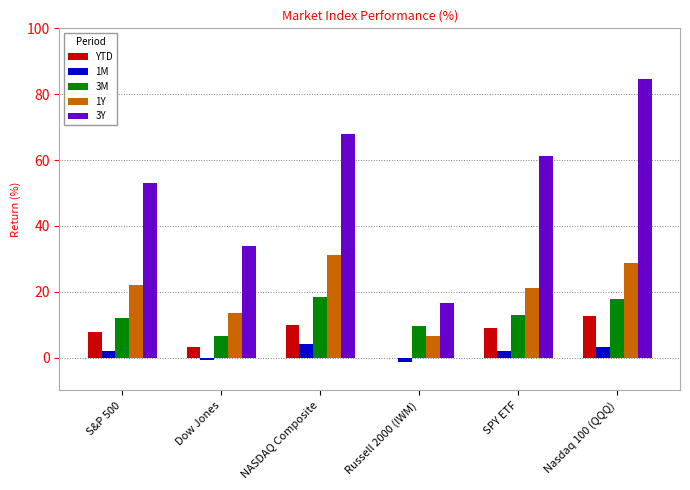

What is the sum of all 3Y values?

317.1